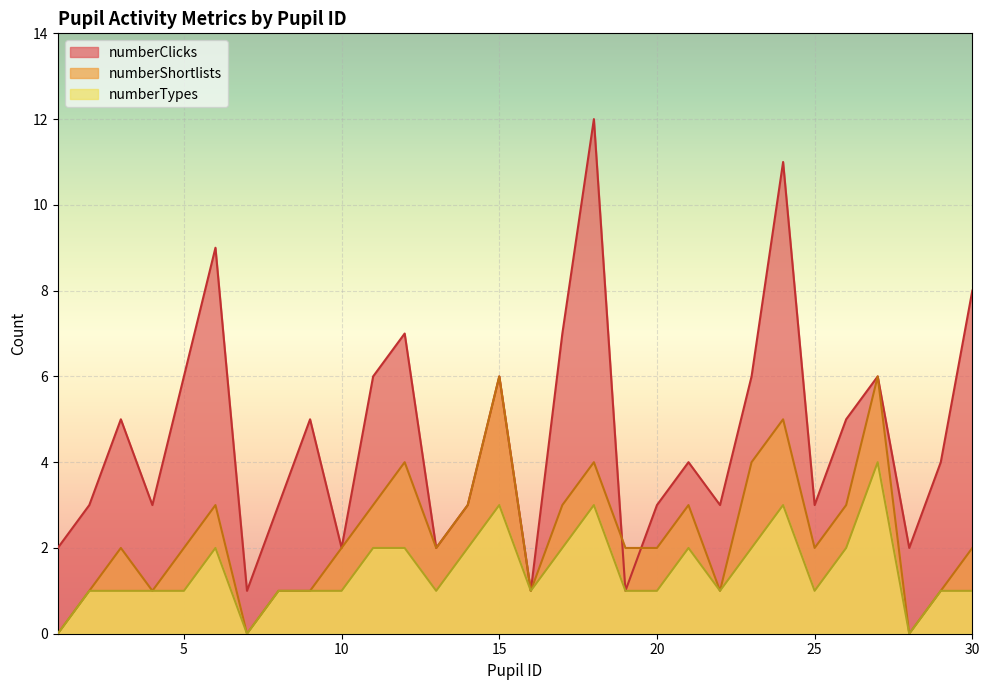

The numberClicks series shows 1 at 2. True or false?

False